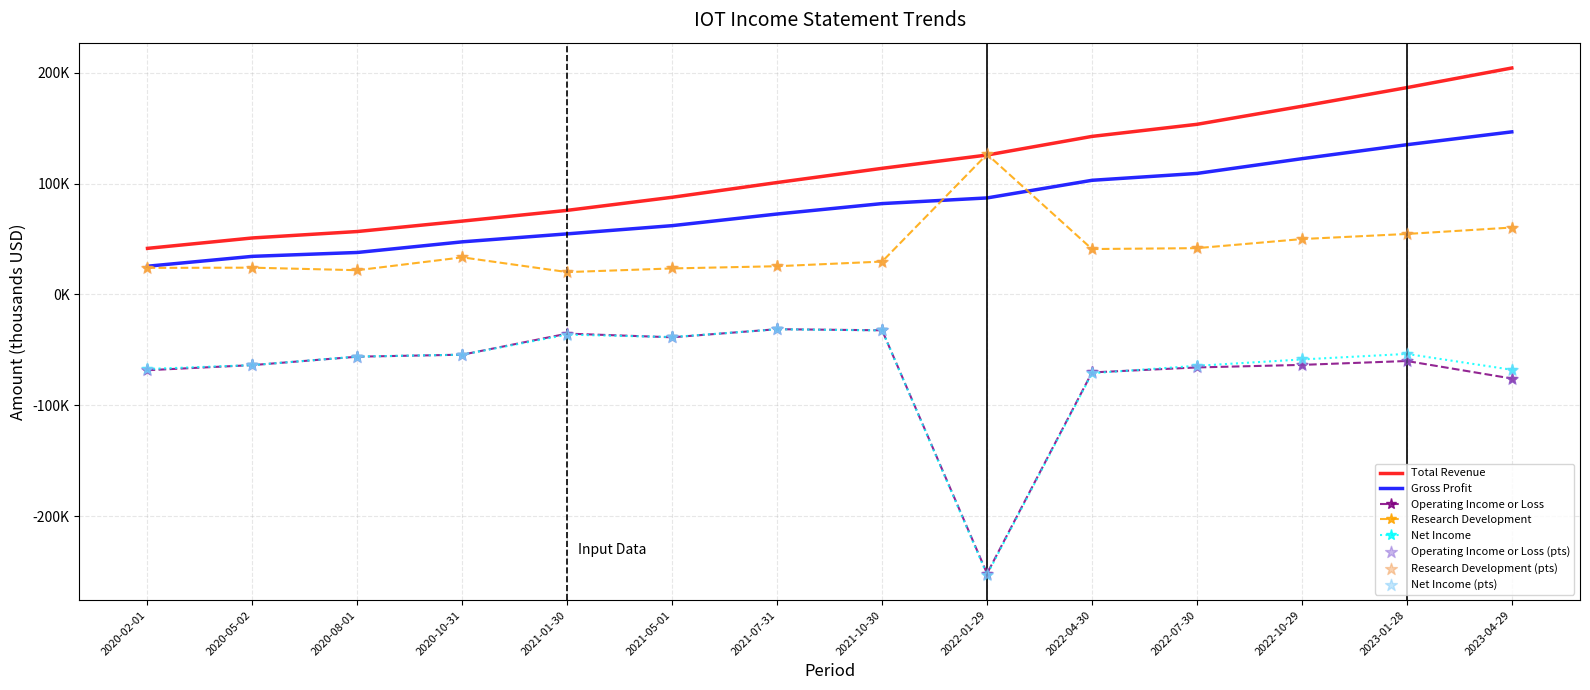

What is the total value across all series at 2023-04-29?

267700